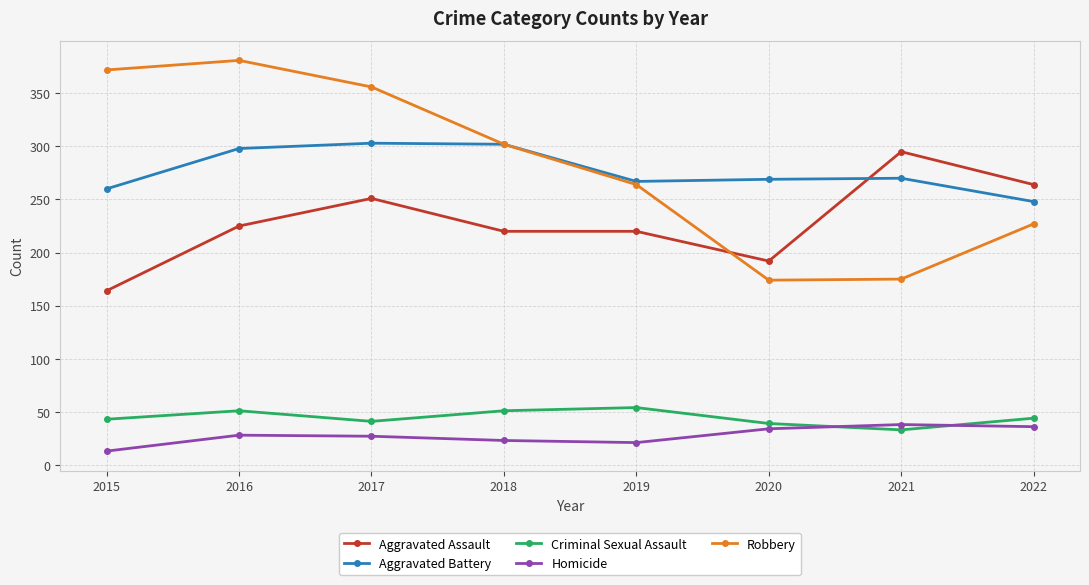

What are all the series names shown in the legend?

Aggravated Assault, Aggravated Battery, Criminal Sexual Assault, Homicide, Robbery